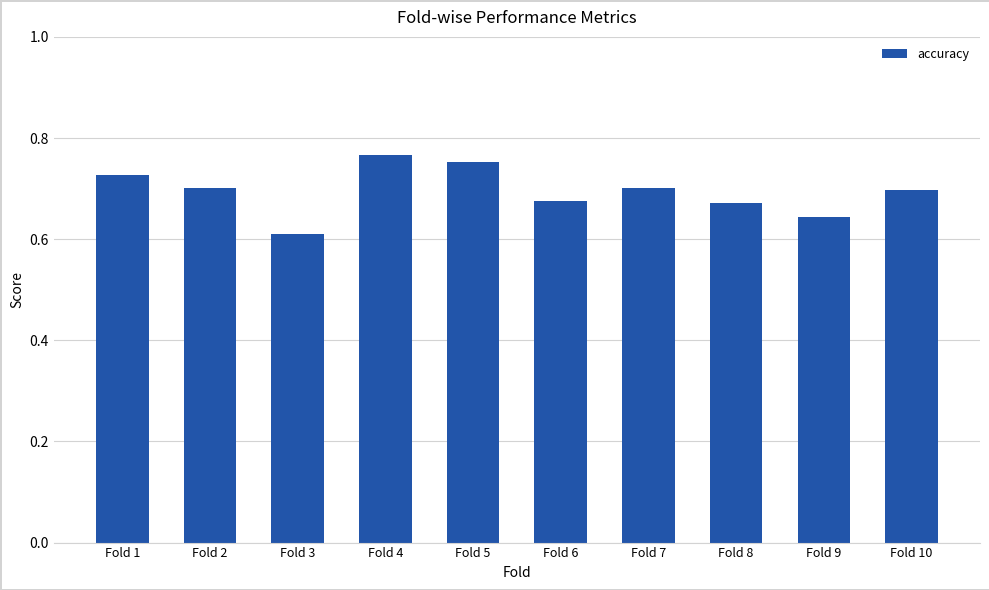

Which has a higher value, Fold 6 or Fold 1?

Fold 1